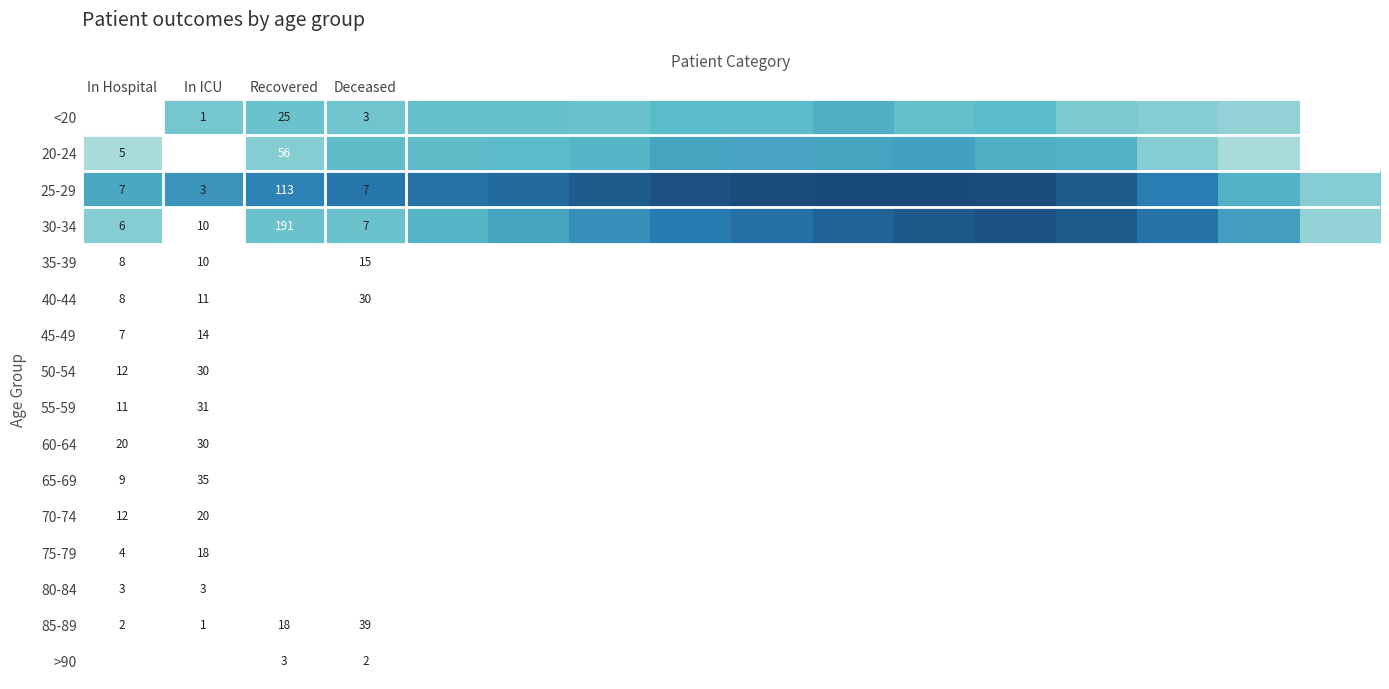

Is it true that 20-24 equals 5 at In Hospital?

True